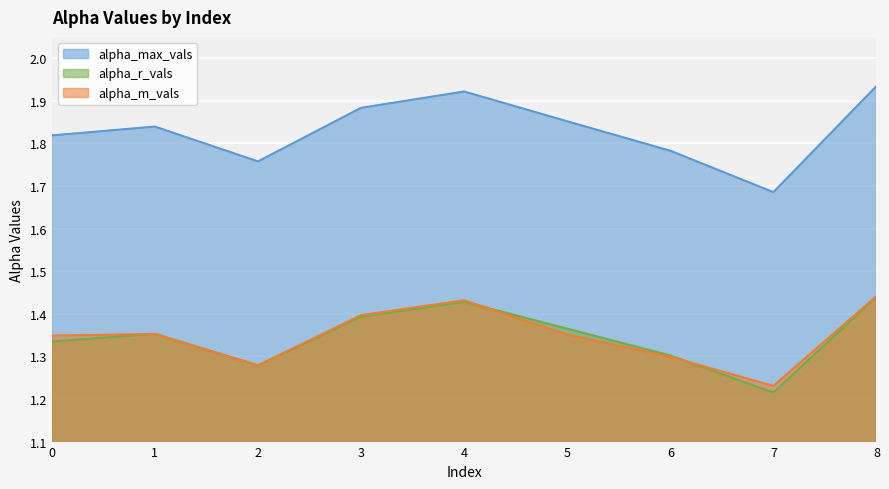

Is the value of alpha_max_vals at 4 greater than the value of alpha_r_vals at 3?

Yes